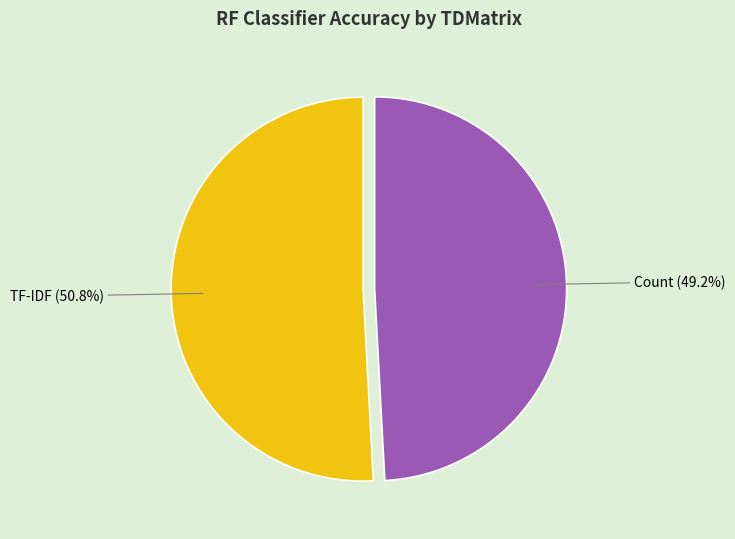

How many slices are in this pie chart?

2